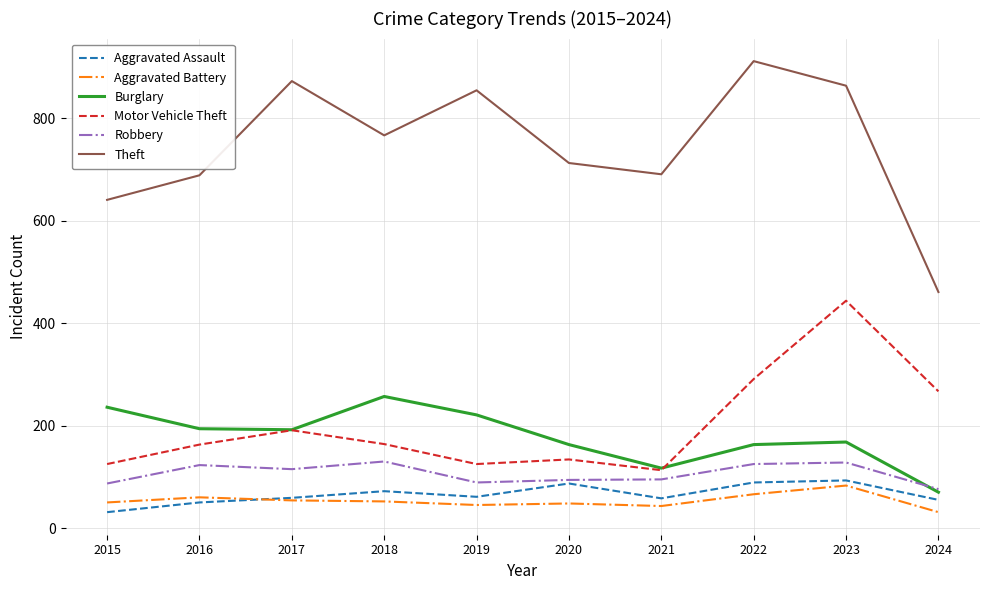

True or false: Robbery and Theft intersect in this chart.

False